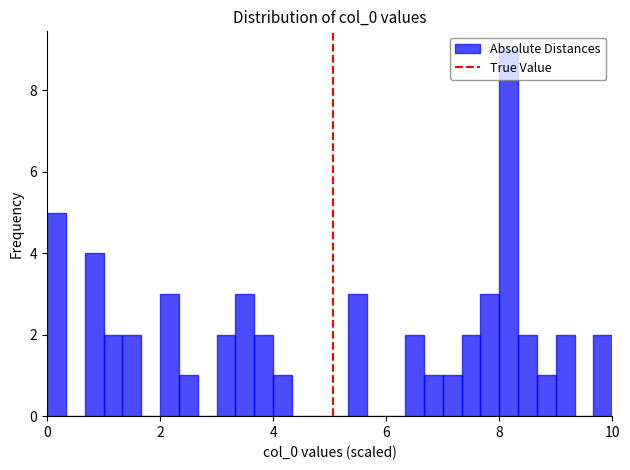

Around what value on the x-axis is the tallest bar? Give the approximate position of its centre, as read against the axis.

8.2